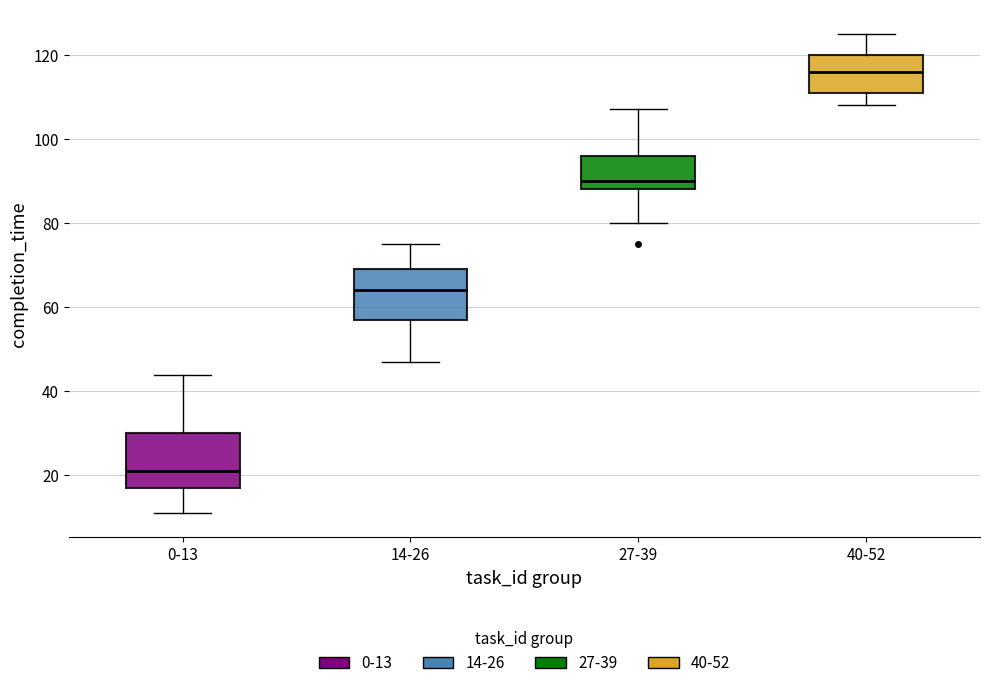

Reading left to right, transcribe this box plot: for each box, give where its median line is, the range the box spans, and where its two whiskers end, as read against the y-axis. The values are not printed on the chart, so give them approximately, as read against the axis.

0-13: median 22, box 18 to 30, whiskers 12 to 44
14-26: median 64, box 58 to 70, whiskers 48 to 76
27-39: median 90, box 88 to 96, whiskers 80 to 108
40-52: median 116, box 112 to 120, whiskers 108 to 126